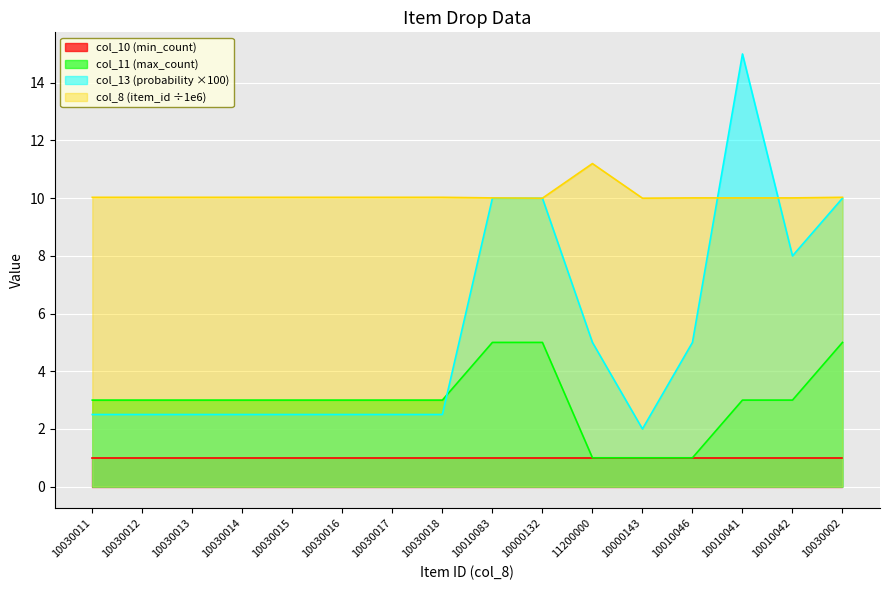

How many interior local valleys does the col_13 (probability) series have?

2